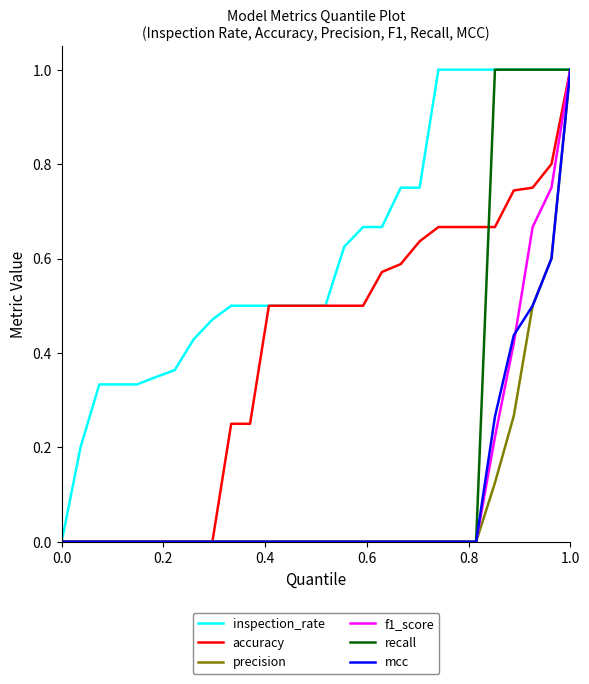

What are all the series names shown in the legend?

inspection_rate, accuracy, precision, f1_score, recall, mcc